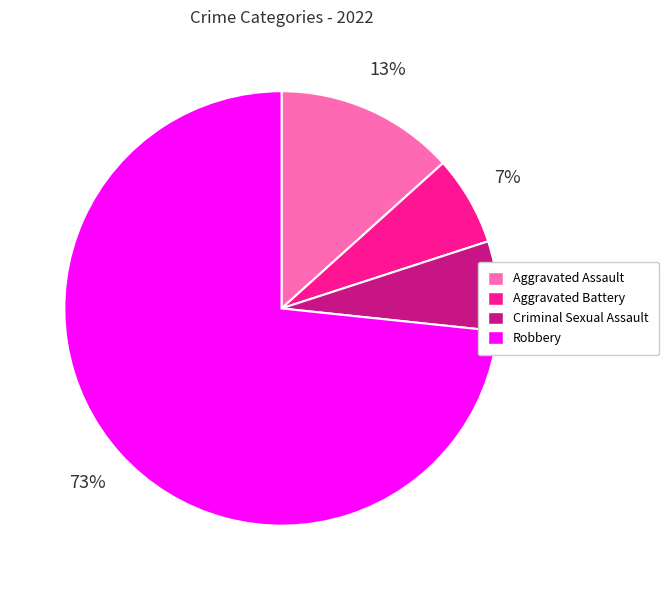

To the nearest percent, what portion does Robbery represent?

73%